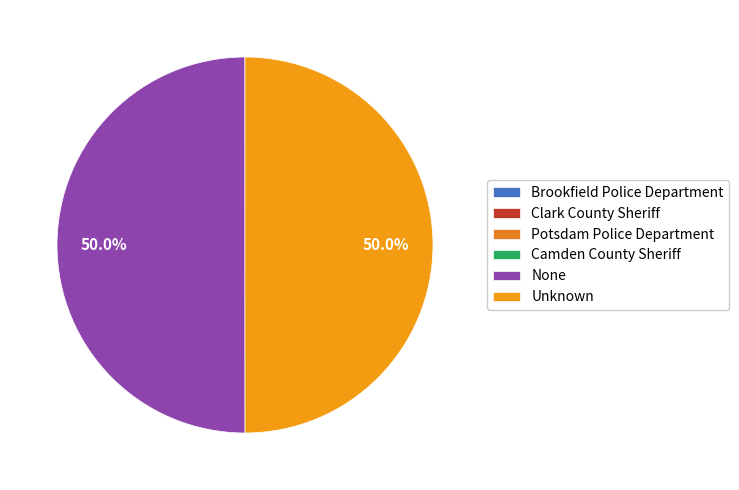

To the nearest percent, what is the combined percentage of Camden County Sheriff and Unknown?

50%